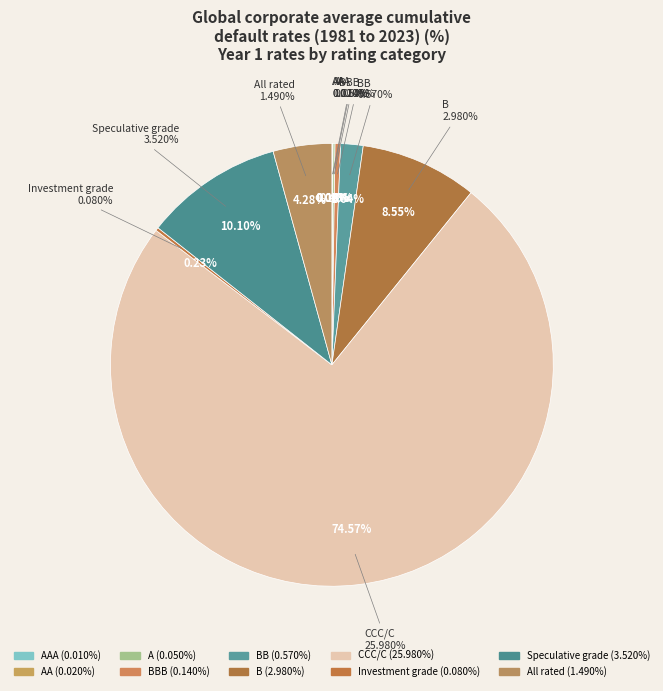

To the nearest percent, what is the average slice percentage?

10%